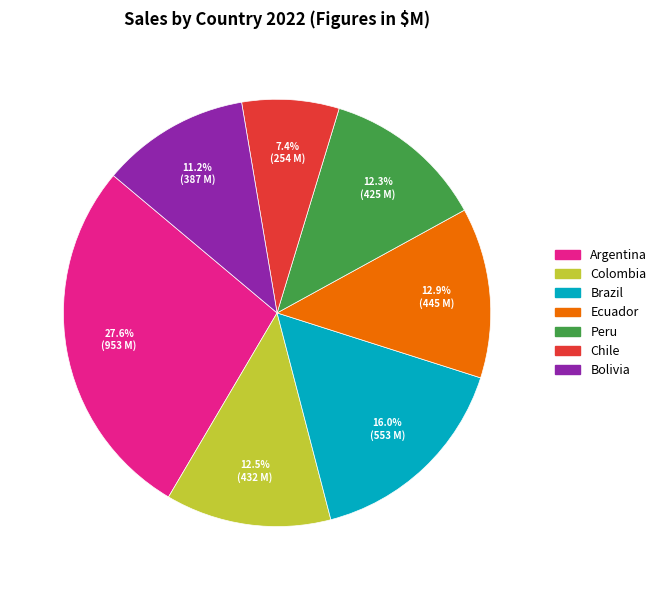

Combined, do Peru and Ecuador account for over 50%?

No